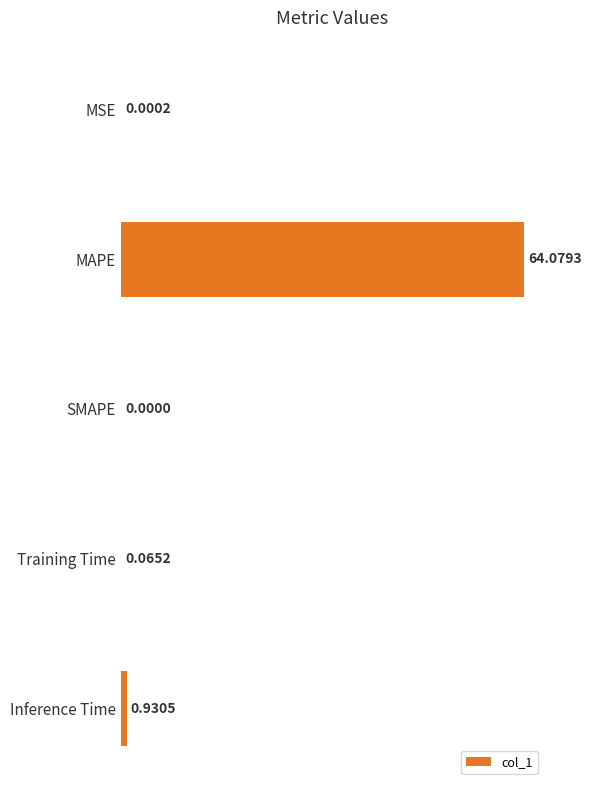

Where is the data nearest to the value 32?

Inference Time